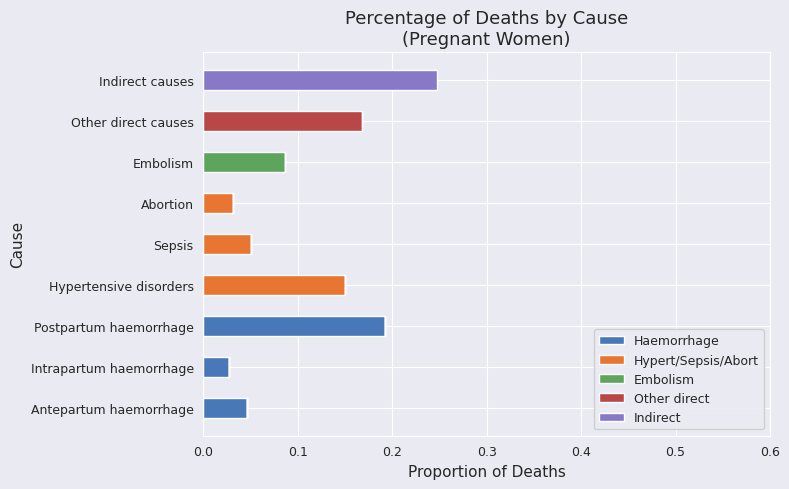

Which category has the highest value in the Haemorrhage series?

Postpartum haemorrhage